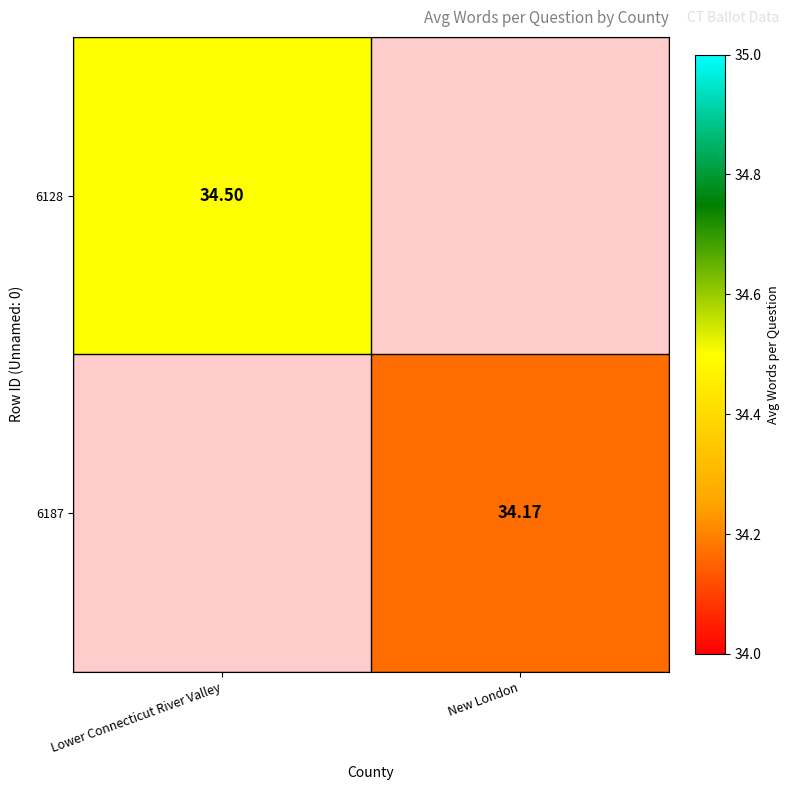

Is the value of 6128 at Lower Connecticut River Valley greater than the value of 6187 at New London?

Yes